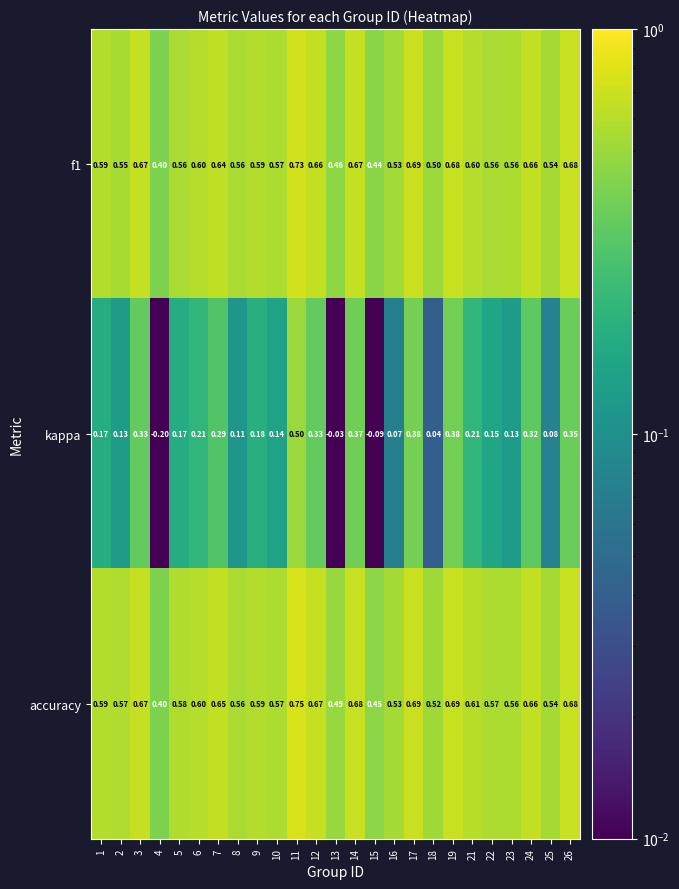

Between 8 and 19, which series saw the biggest shift?

kappa